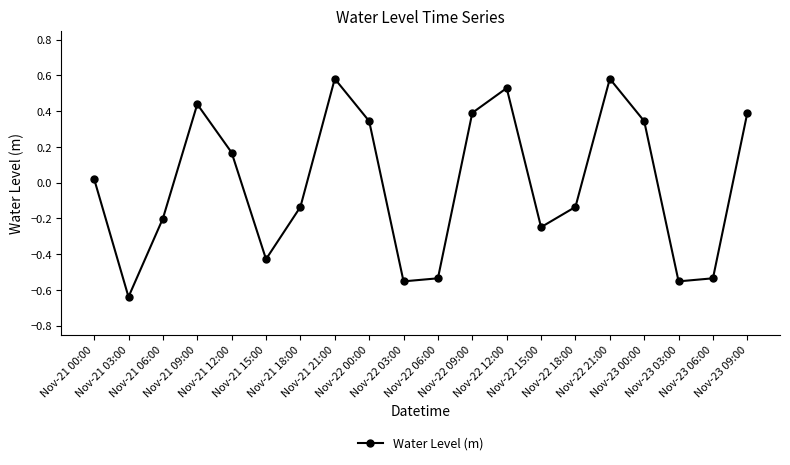

What is the change in value from Nov-21 03:00 to Nov-21 09:00?

+1.1